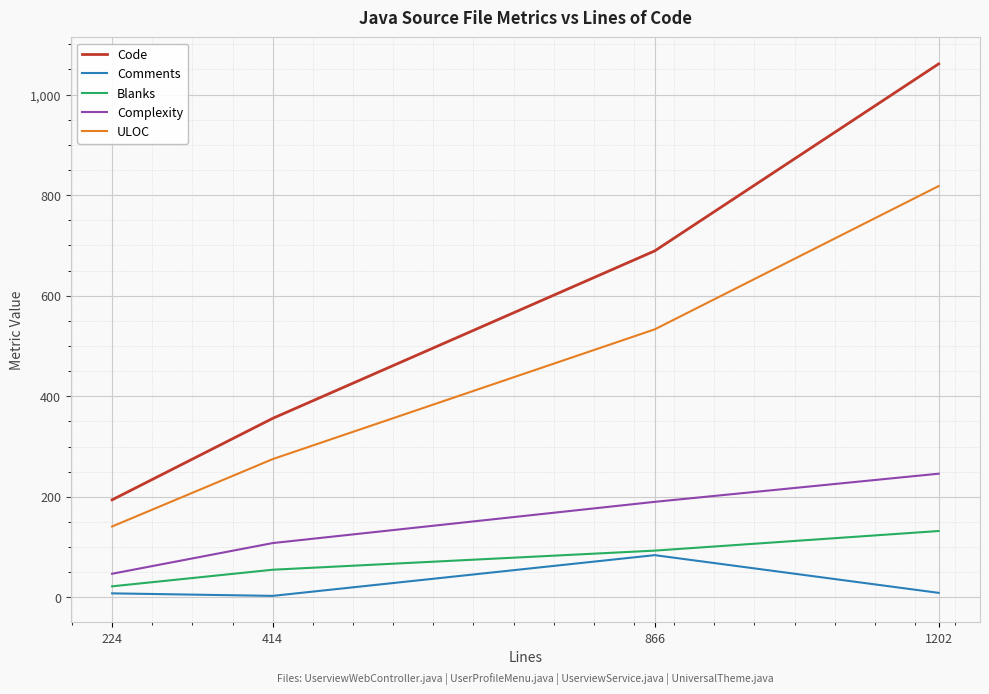

What is the spread (max minus min) of values at 224?

186